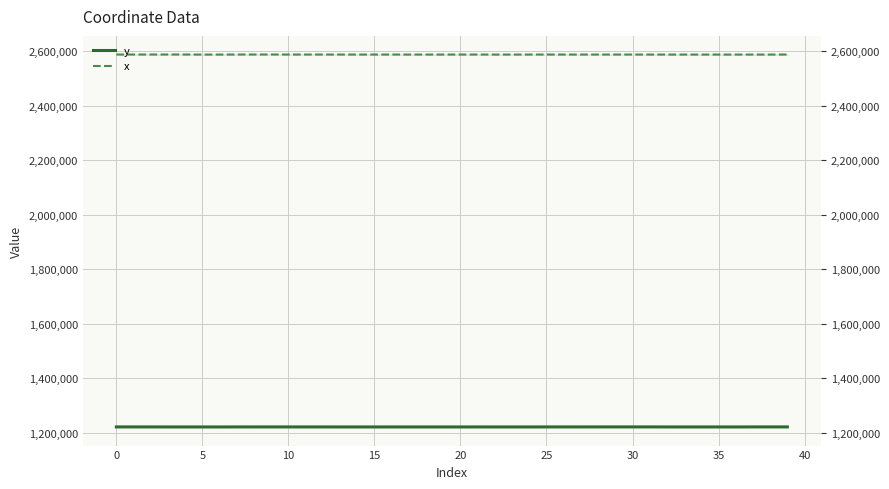

Between 27 and 38, which is larger?

38